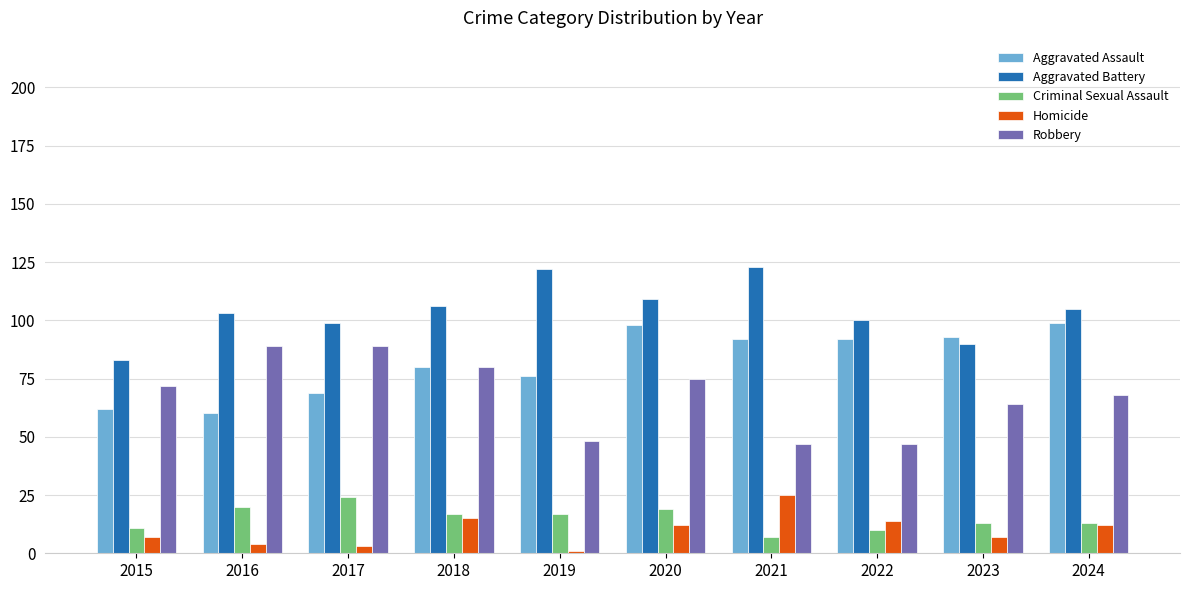

The Homicide series shows 15 at 2018. True or false?

True